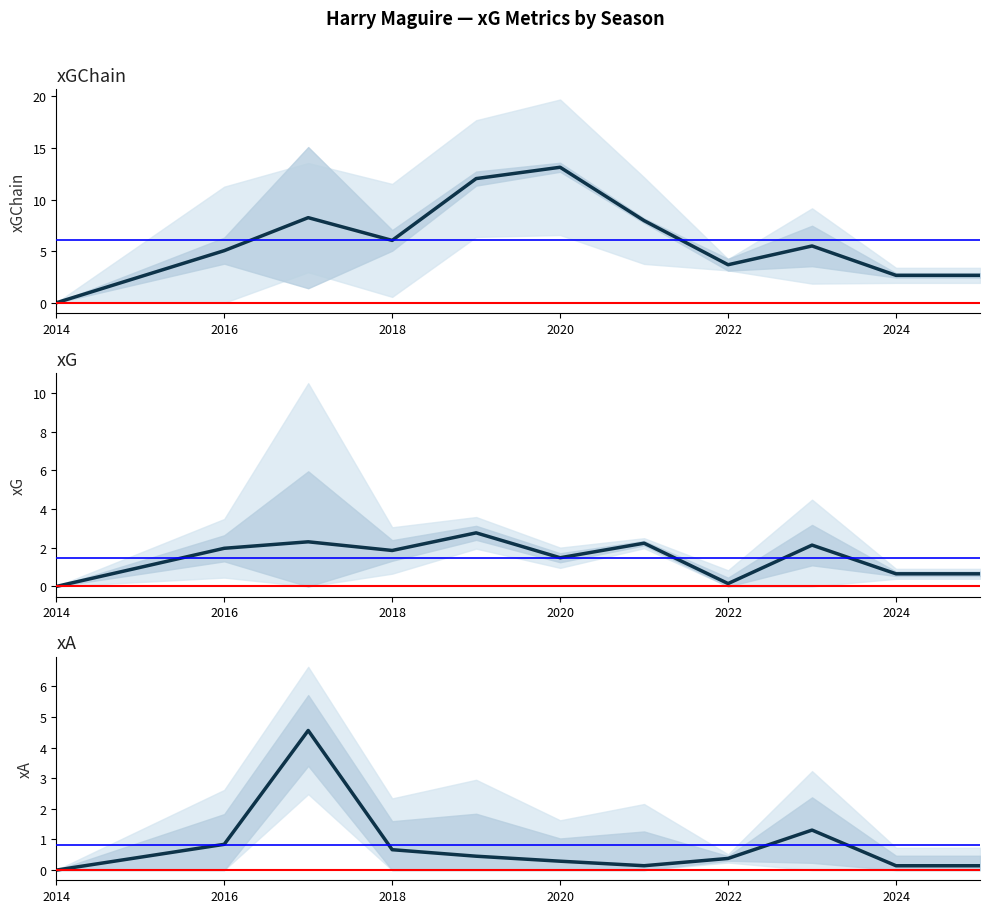

How many lines are shown in the chart?

3